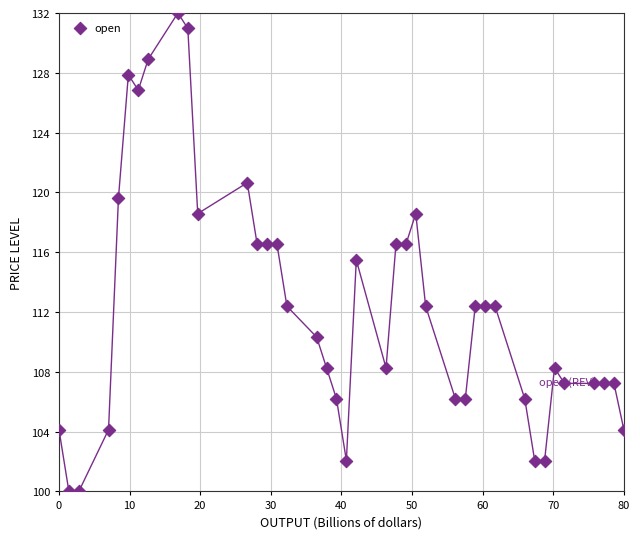

What is the range of Y values (max minus min)?

32.0